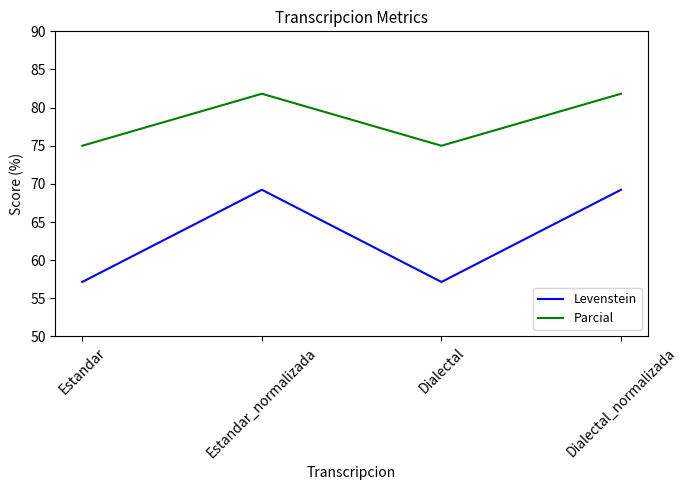

How many values in the Parcial series are below 81?

2